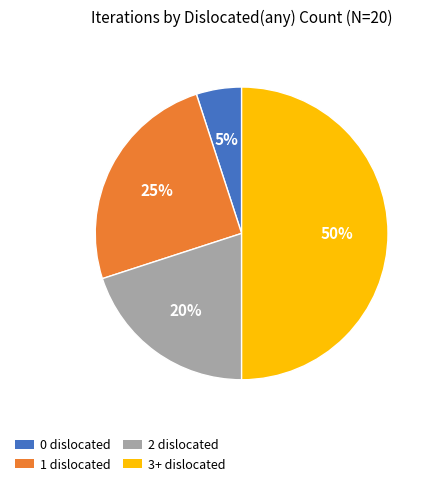

What percentage is the 3+ dislocated slice, to the nearest percent?

50%